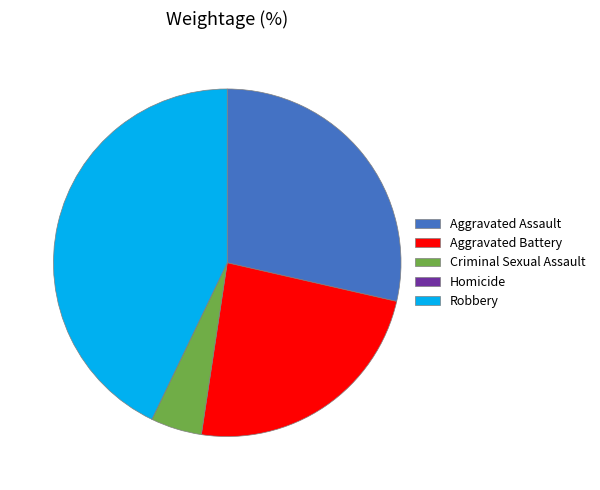

Which category has the biggest portion of the pie?

Robbery